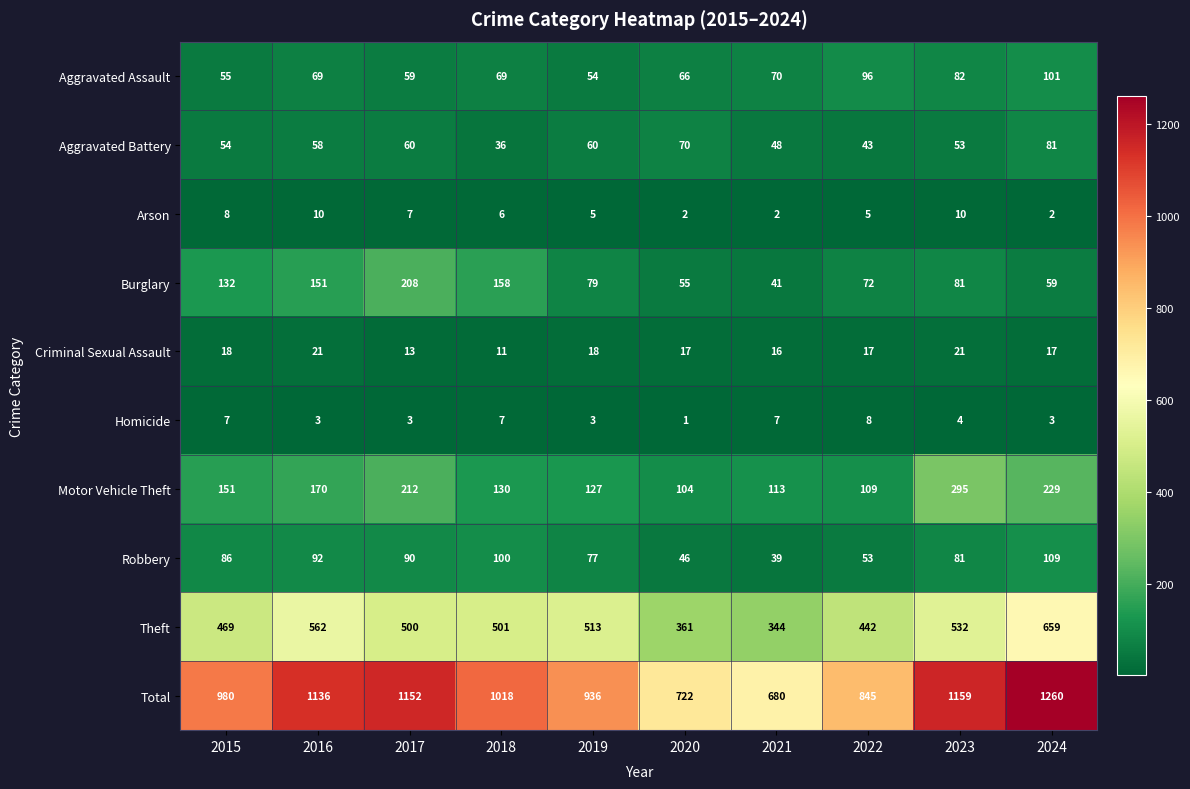

What is the approximate value of Criminal Sexual Assault at 2015?

18